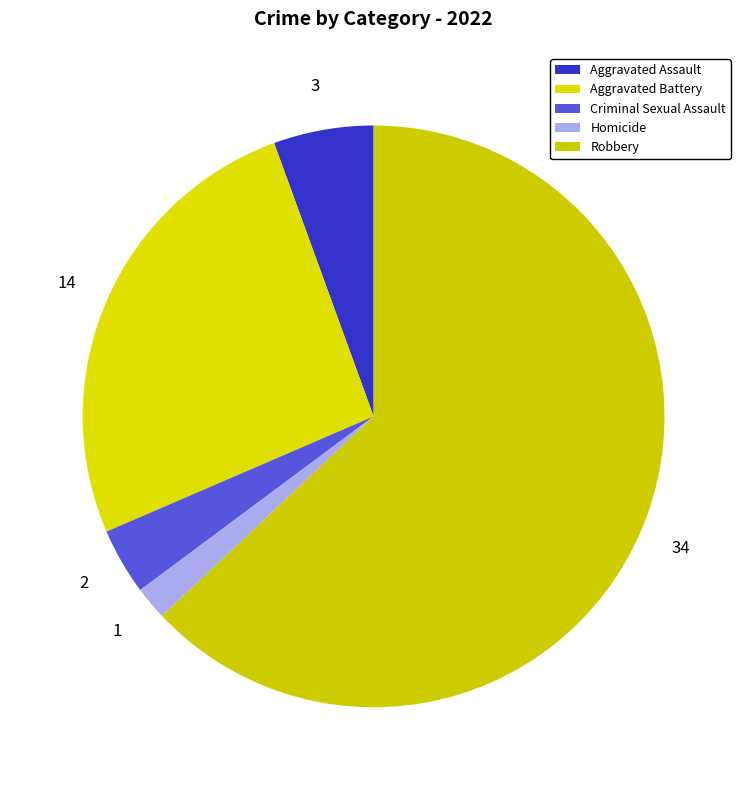

Which category has the biggest portion of the pie?

Robbery